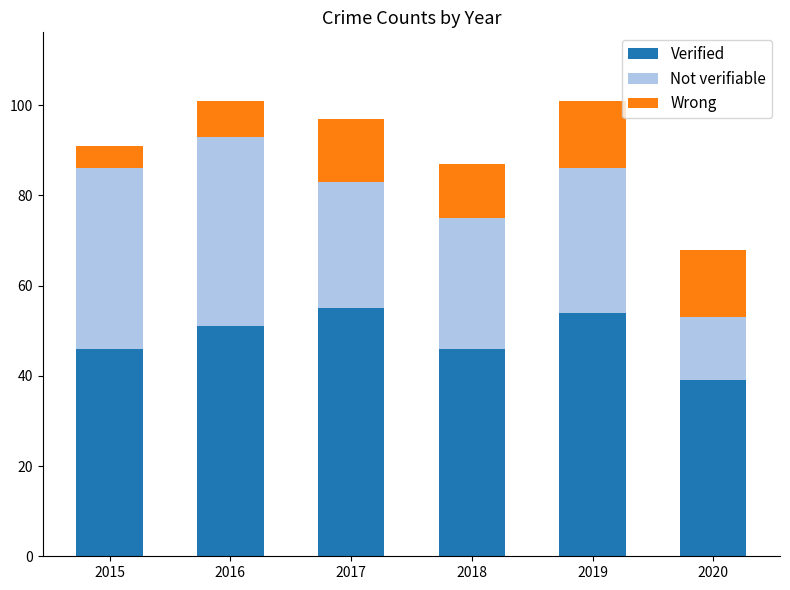

How many categories are shown in the chart?

6